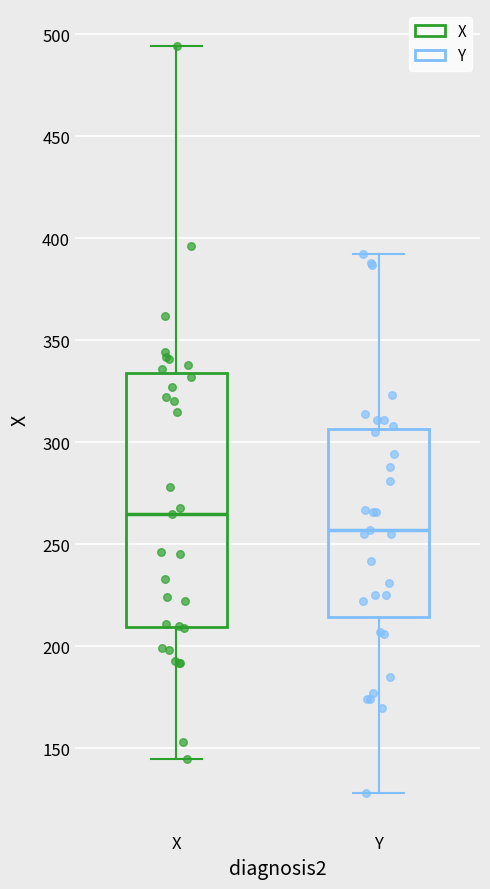

Which box is the tallest, from its lower edge to its upper edge?

X